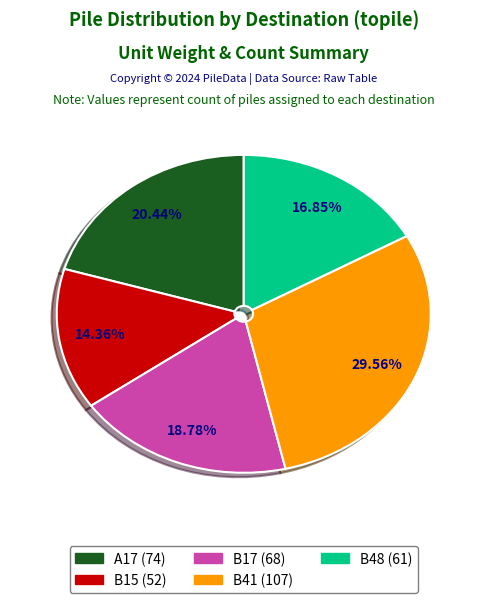

Which has a higher value, A17 or B41?

B41